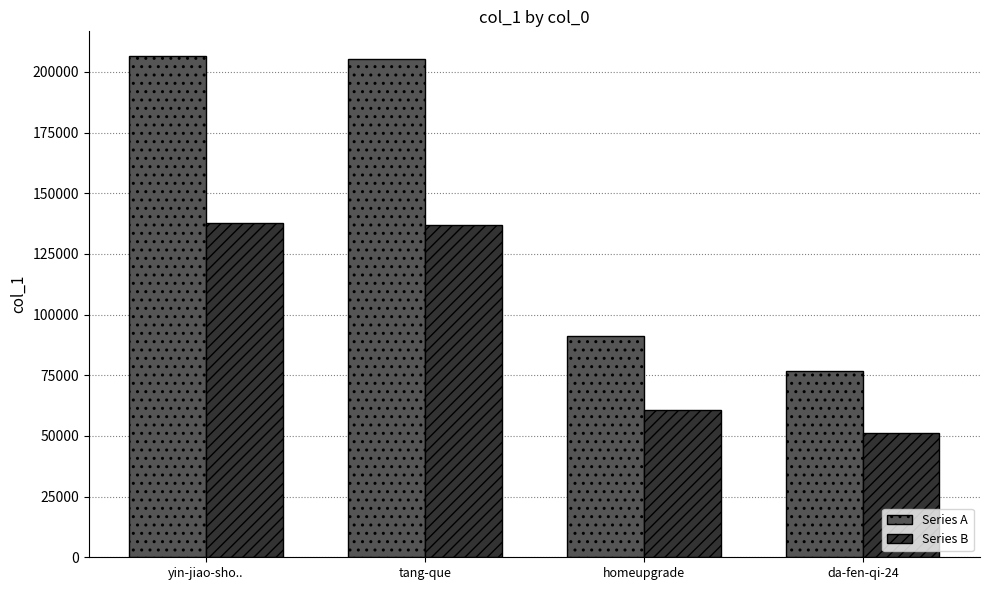

Which series changed the most between yin-jiao-sho.. and da-fen-qi-24?

Series A